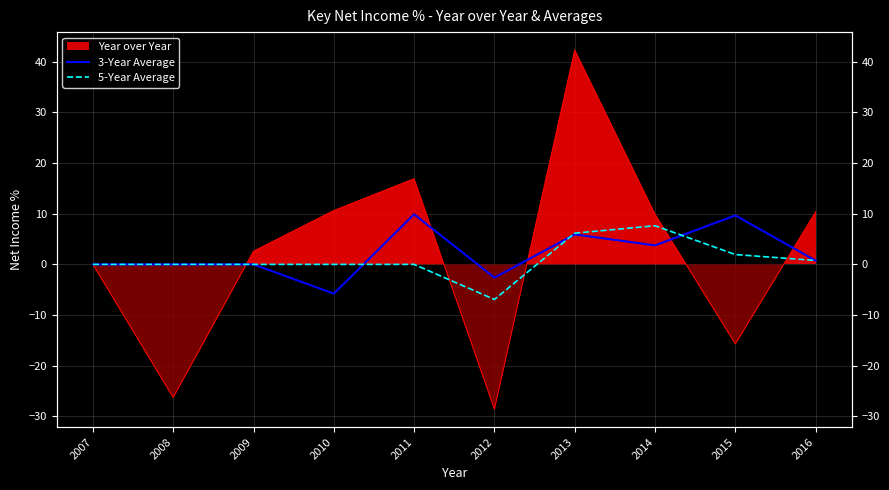

At how many categories does at least one series exceed -6?

10